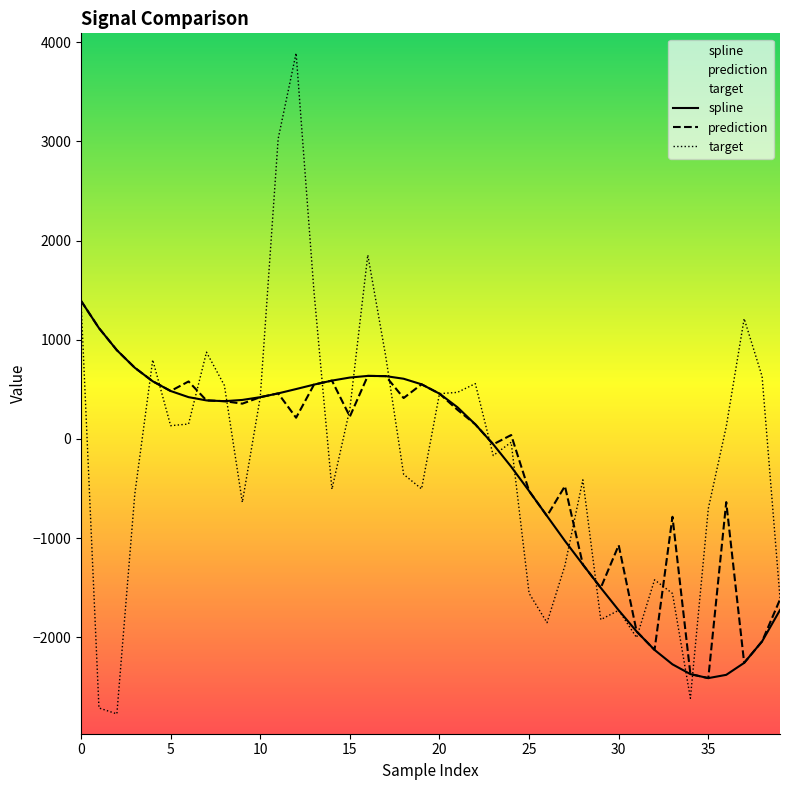

Rank the series by their average value, from lowest to highest.

spline, prediction, target